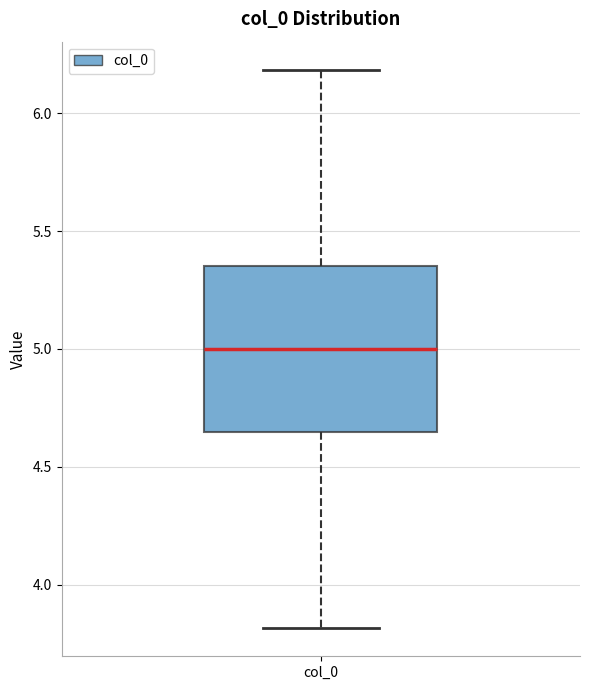

Transcribe this box plot: give where the median line is, the range the box spans, and where the two whiskers end, as read against the y-axis. The values are not printed on the chart, so give them approximately, as read against the axis.

median 5.00, box 4.65 to 5.35, whiskers 3.80 to 6.20